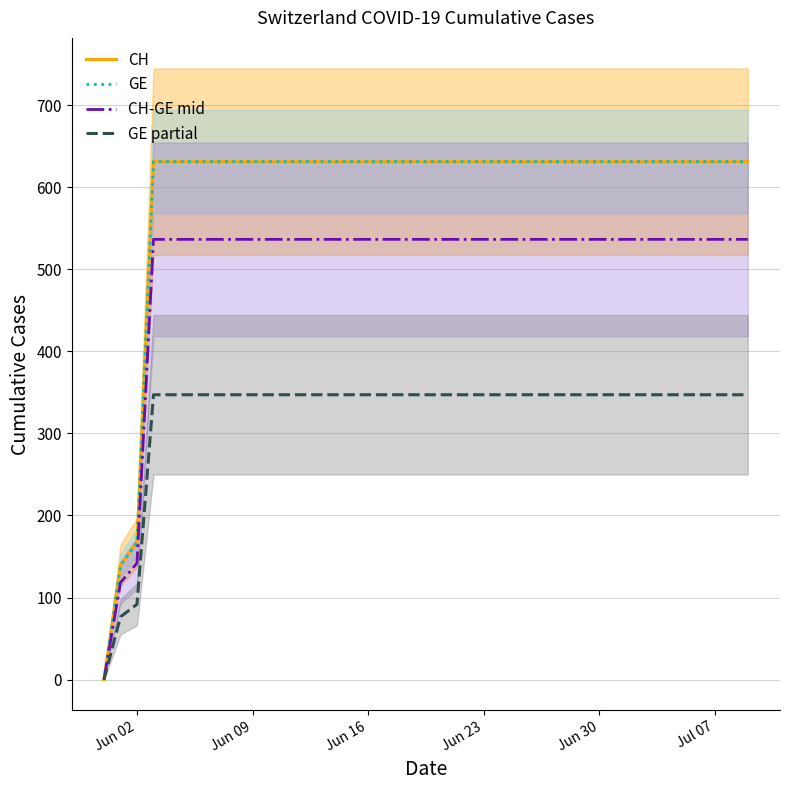

True or false: CH-GE mid and GE partial intersect in this chart.

False